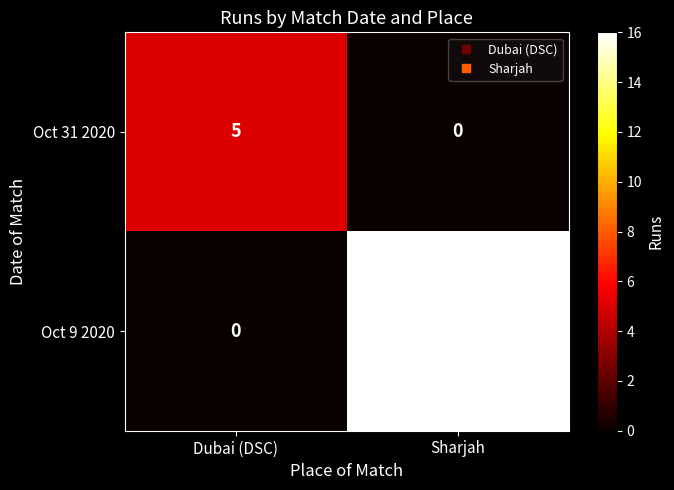

How many distinct data groups are displayed?

2